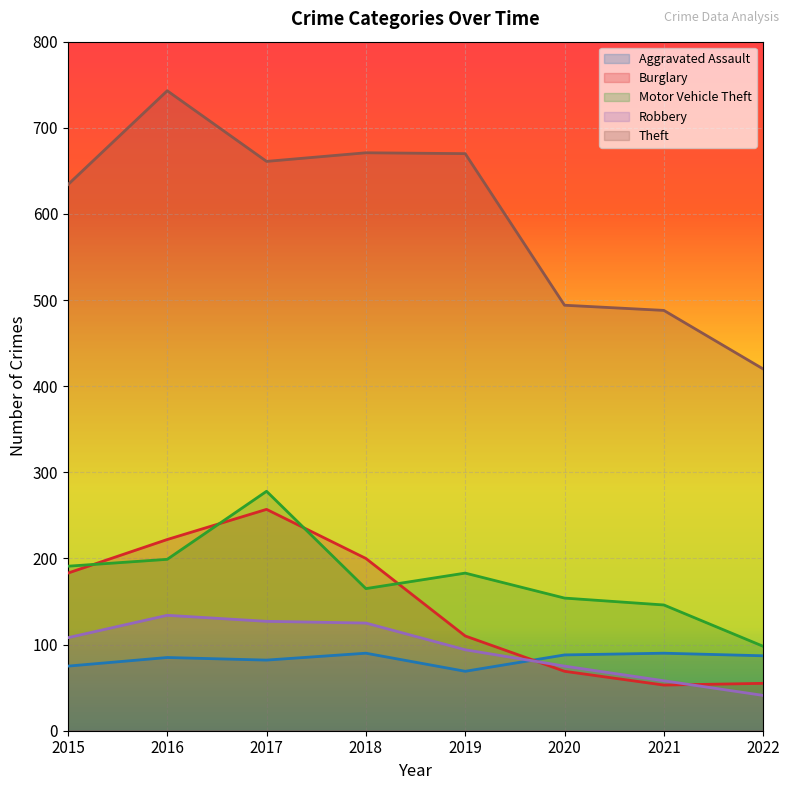

What is the spread (max minus min) of values at 2017?

579